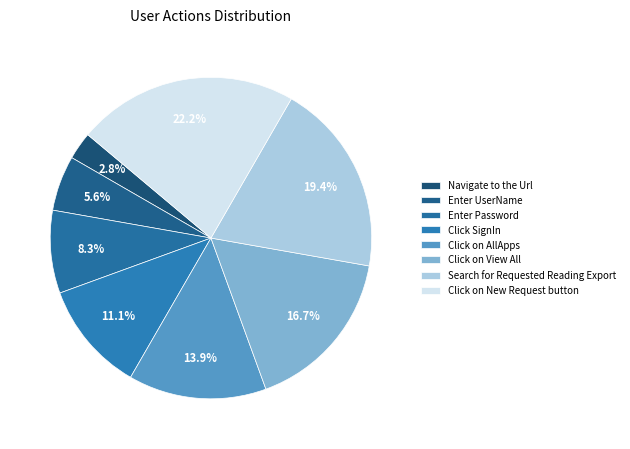

To the nearest percent, what portion does Click on AllApps represent?

14%